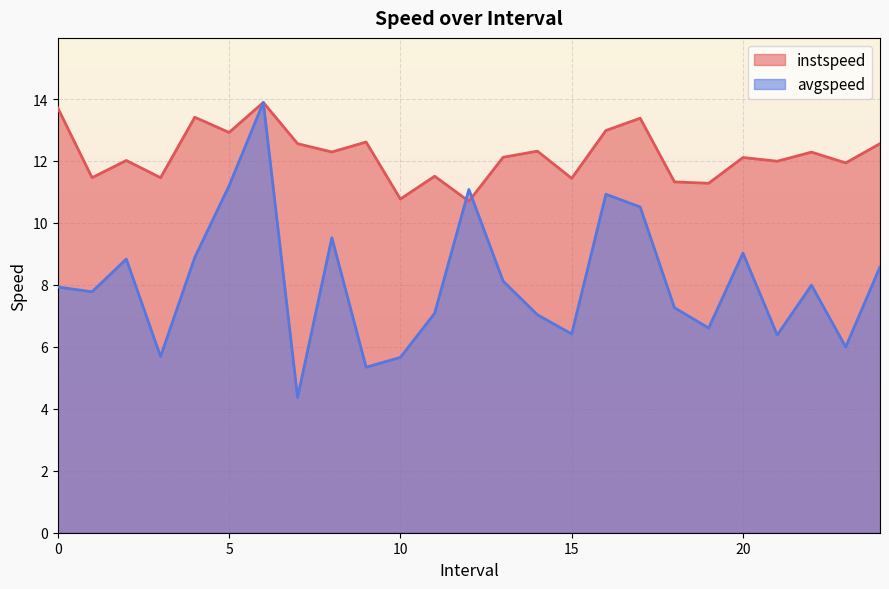

Which category has the lowest value across all series?

7.0